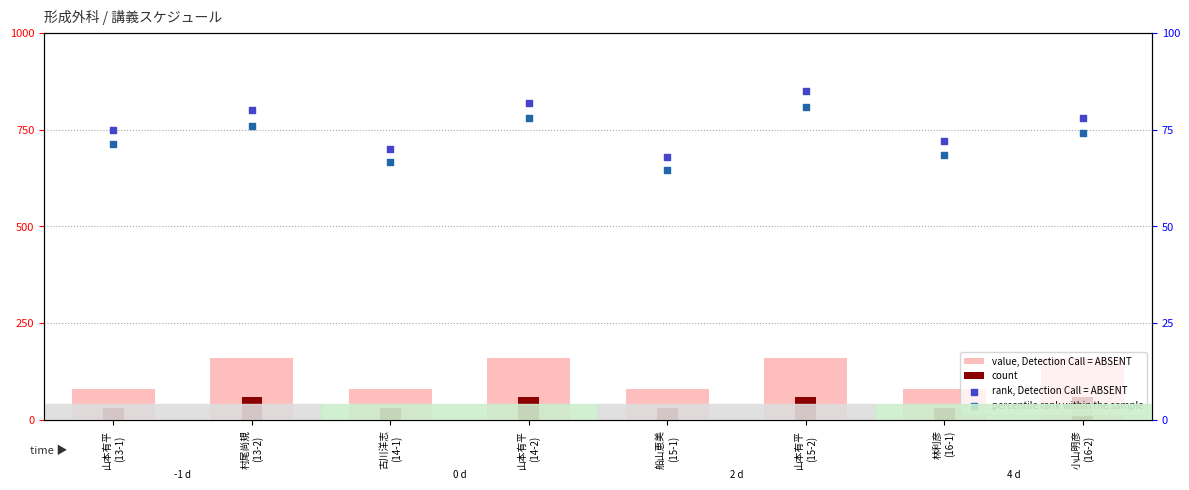

At how many categories does at least one series exceed 128?

4